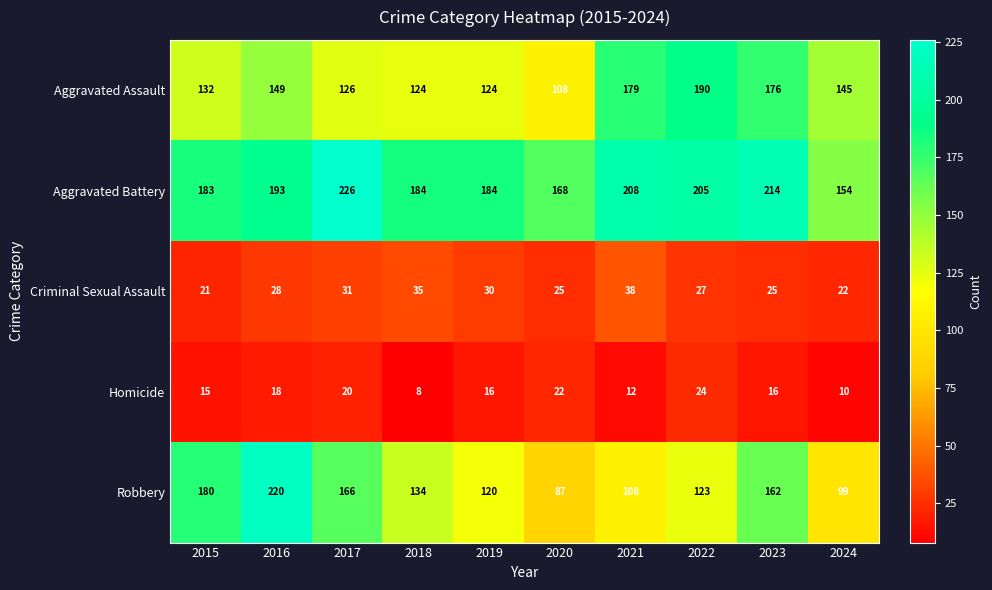

What is the difference between the maximum and minimum values in the Robbery series?

133